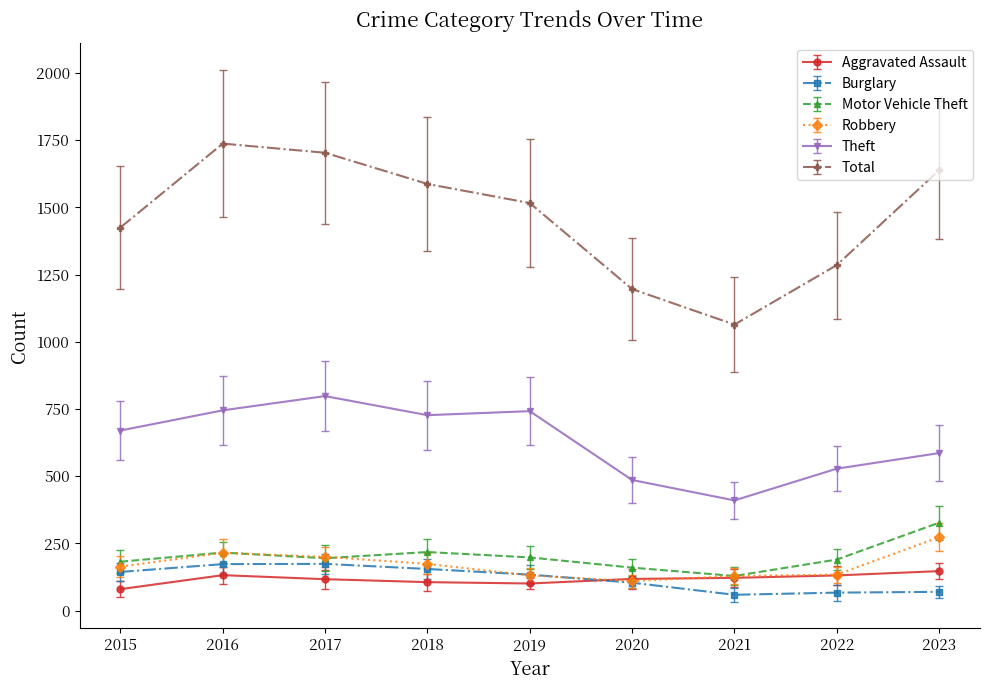

True or false: Robbery has more than 0 points higher than both neighbors.

True